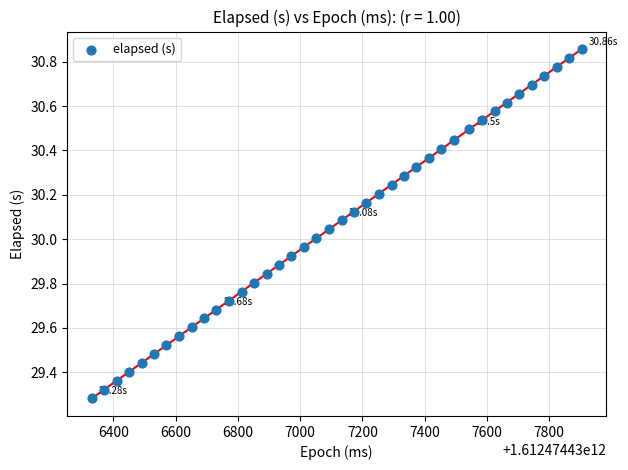

What is the range of X values (max minus min)?

1575.0